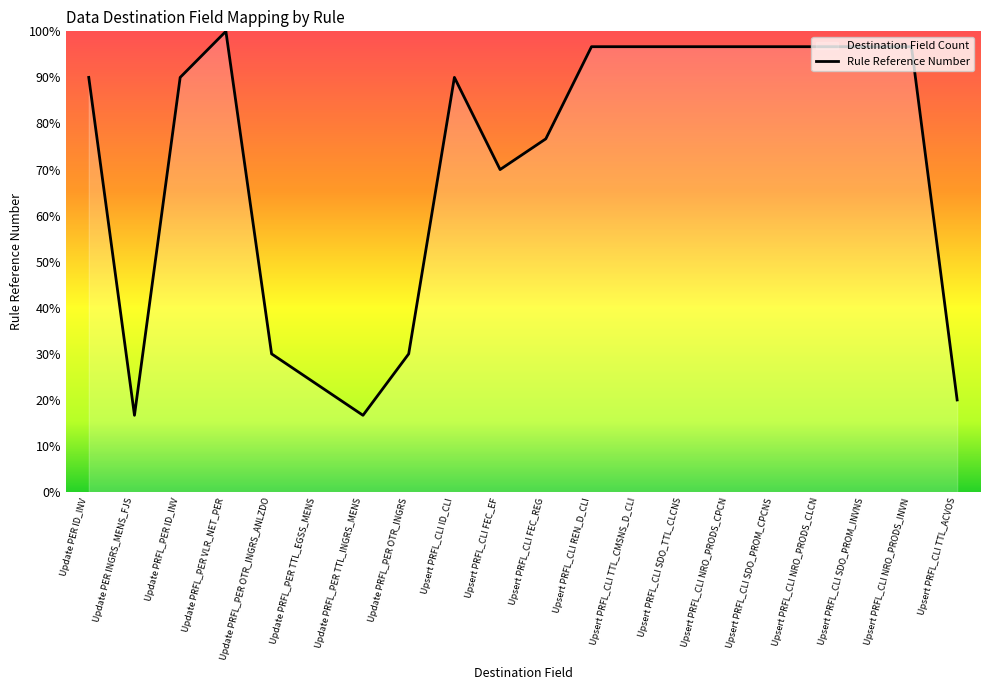

How many lines are shown in the chart?

1